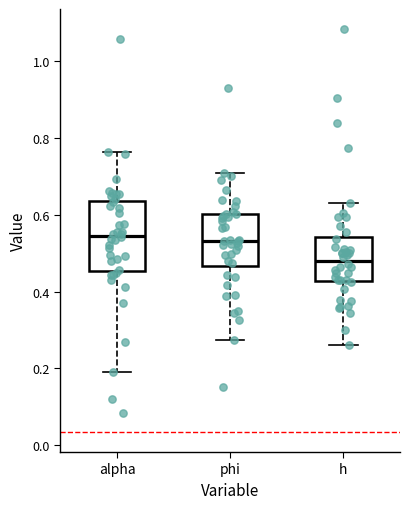

Which box is the tallest, from its lower edge to its upper edge?

alpha